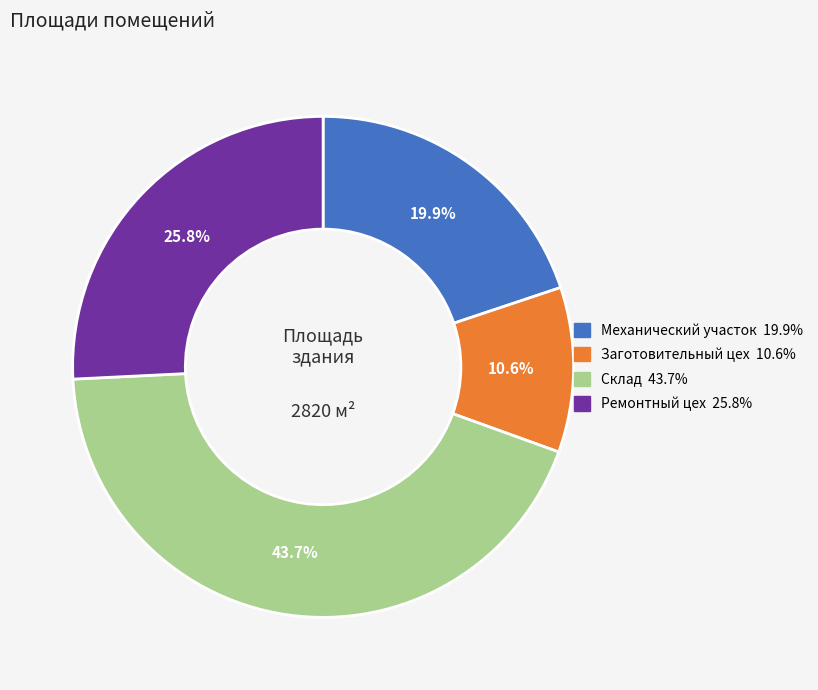

To the nearest percent, what percentage of the pie is Склад?

44%